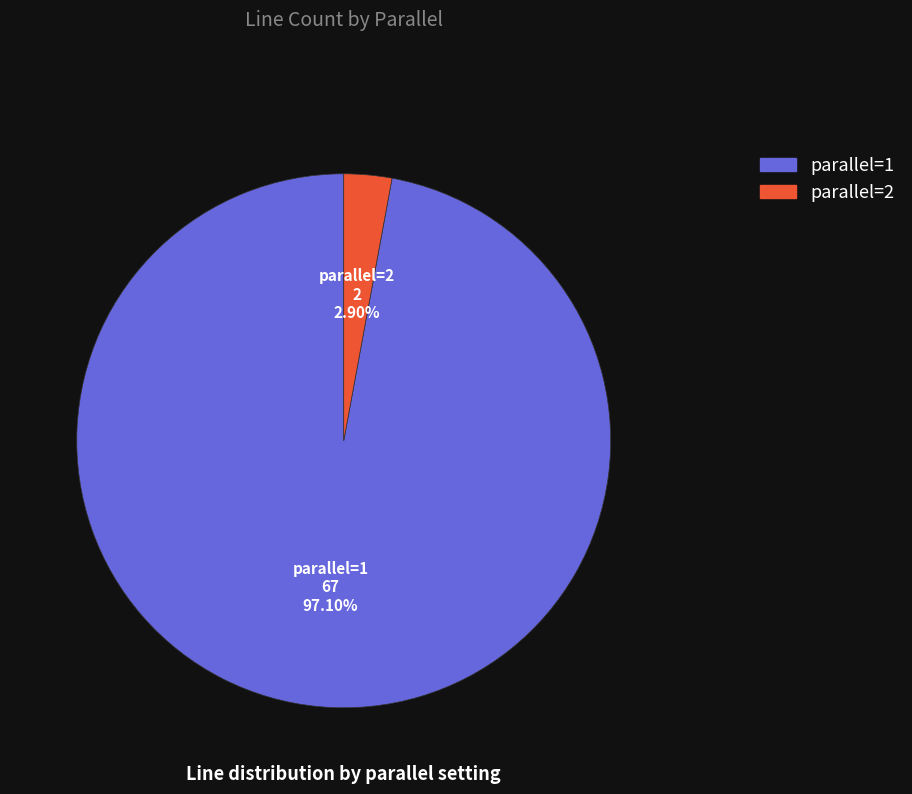

Do parallel=1 and parallel=2 together represent more than half of the pie?

Yes